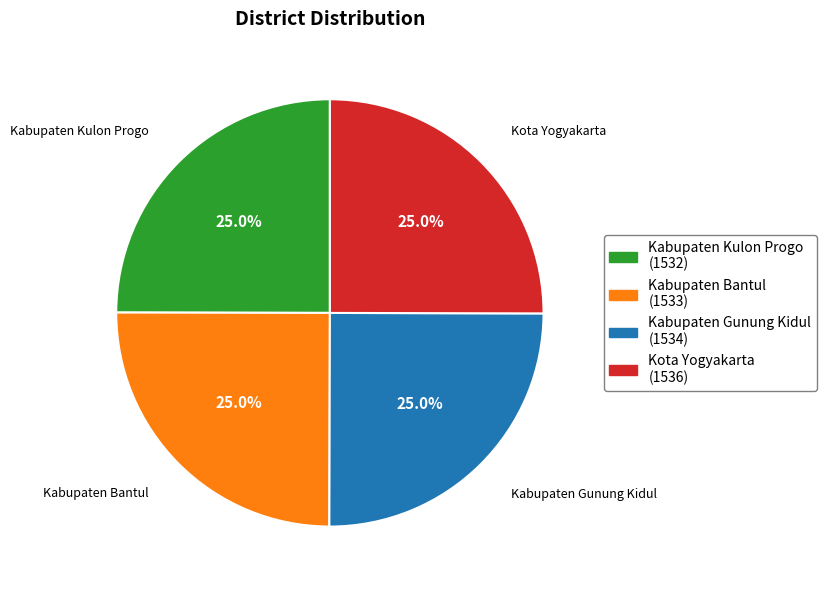

What portion of the pie excludes Kota Yogyakarta?

75.0%